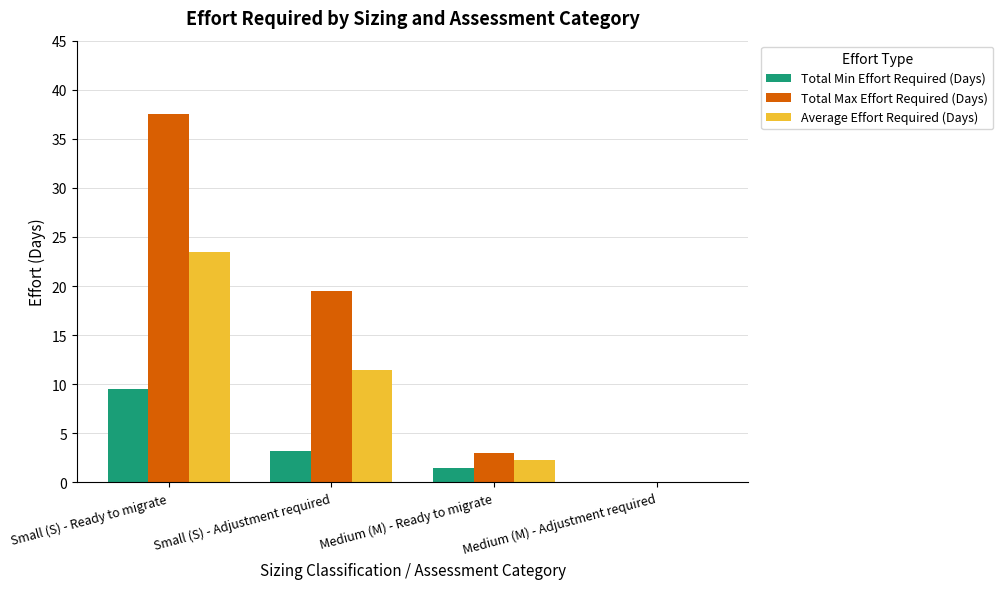

At which label does Average Effort Required (Days) first exceed 11?

Small (S) - Ready to migrate